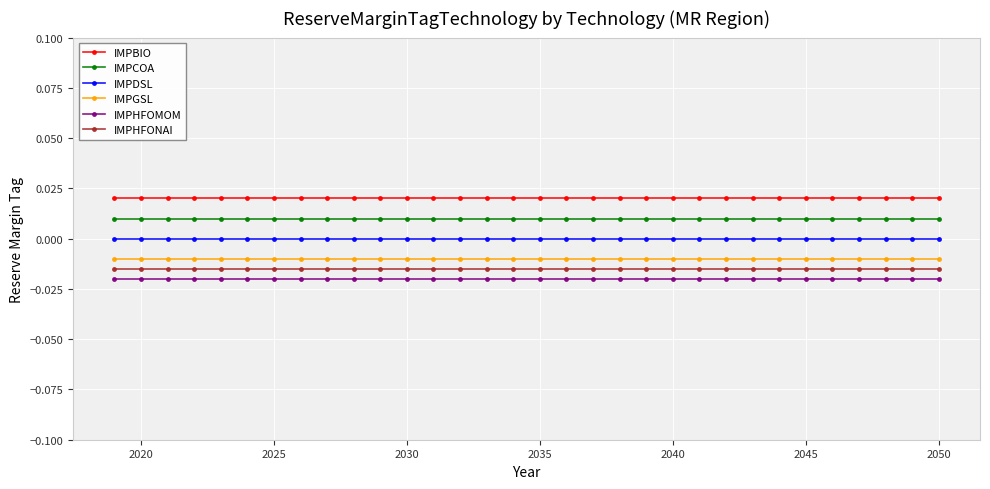

True or false: IMPHFONAI and IMPCOA intersect in this chart.

False